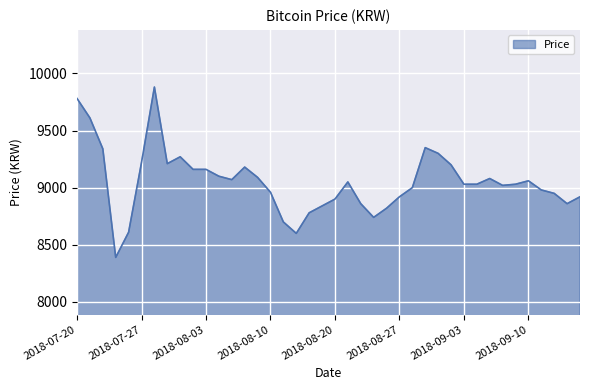

What is the minimum value shown in the chart?

8390